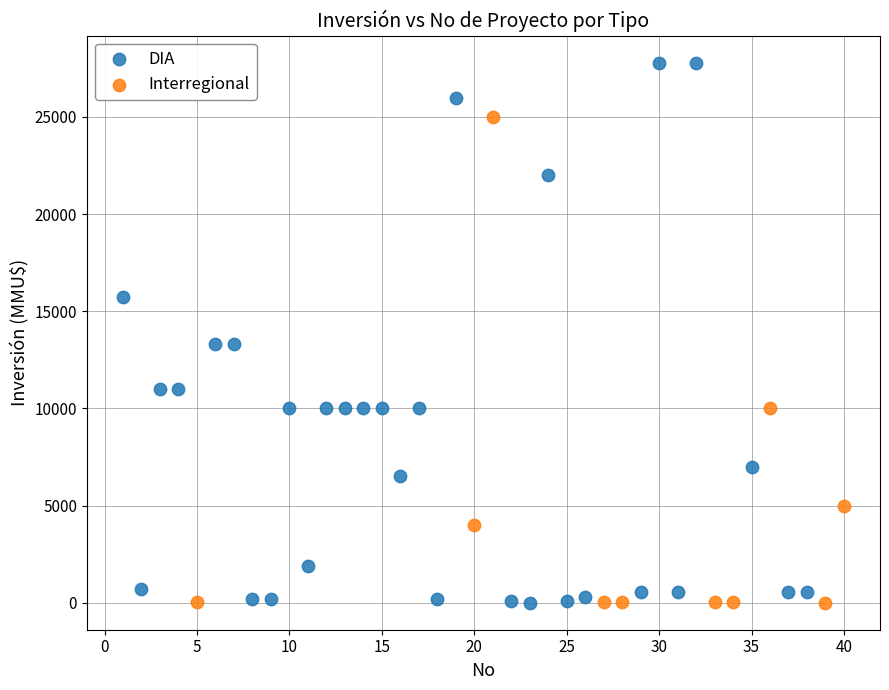

Which series has the largest Y range (max minus min)?

DIA